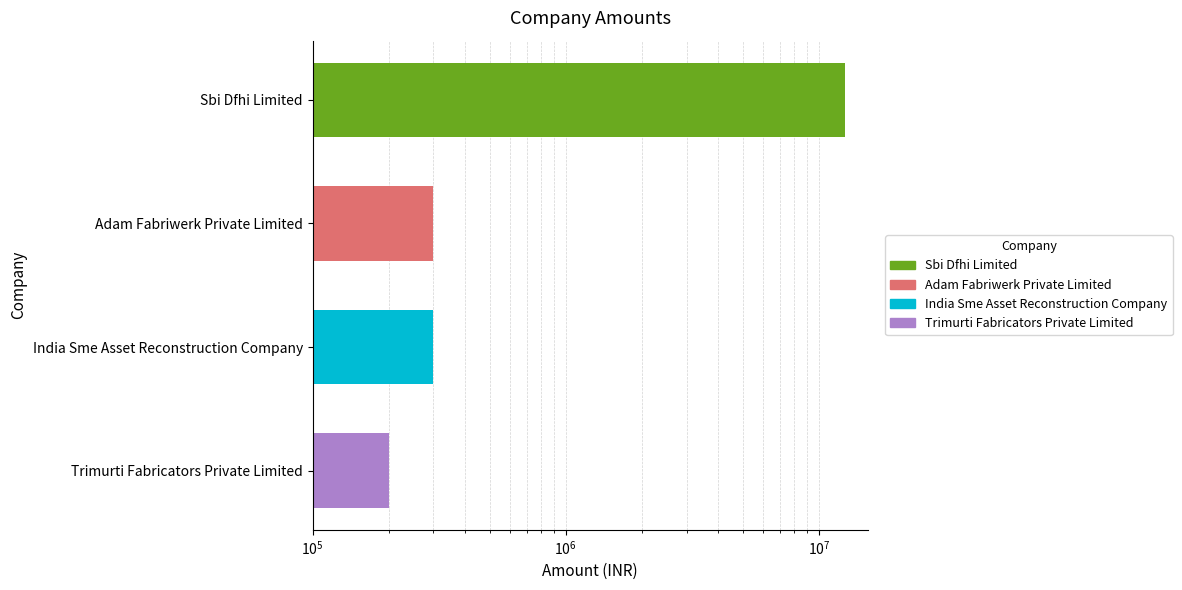

What is the average value?

3375000